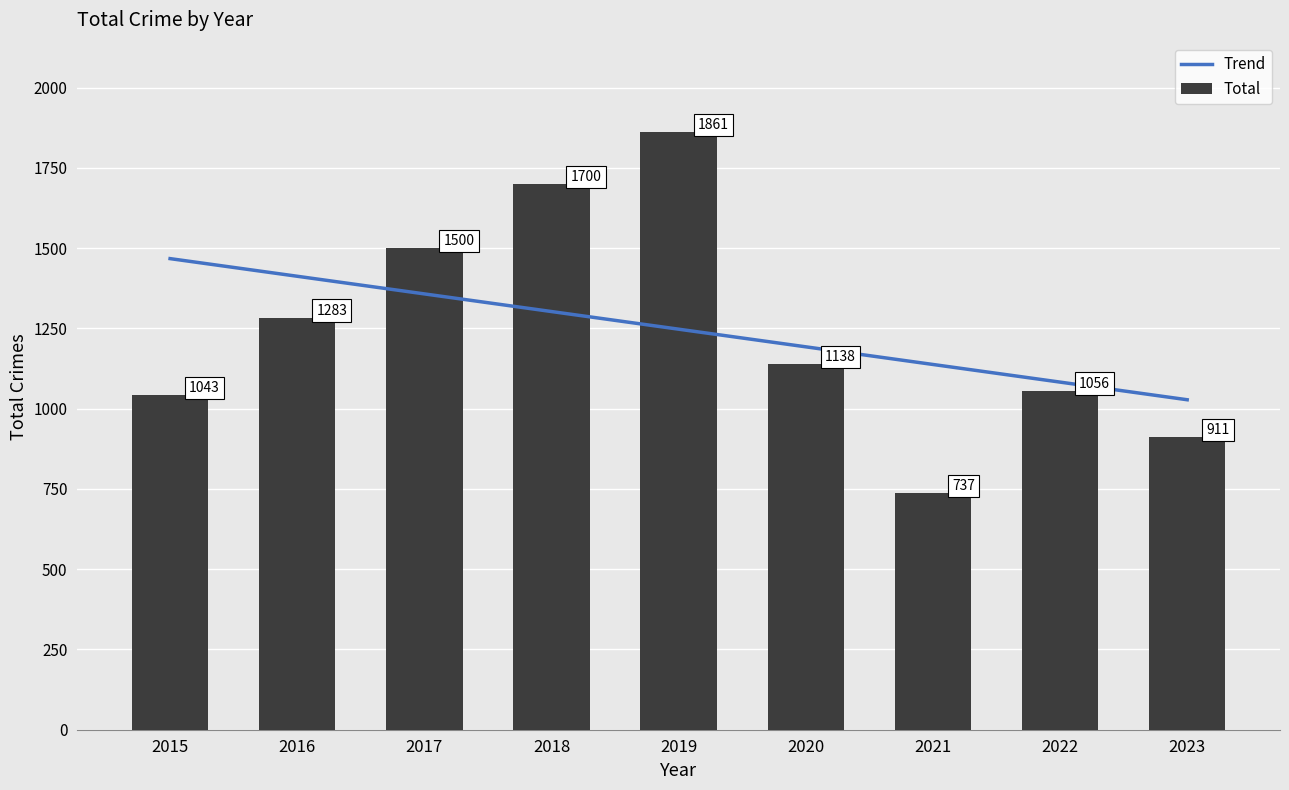

What is the value of the 3rd bar from the left?

1500